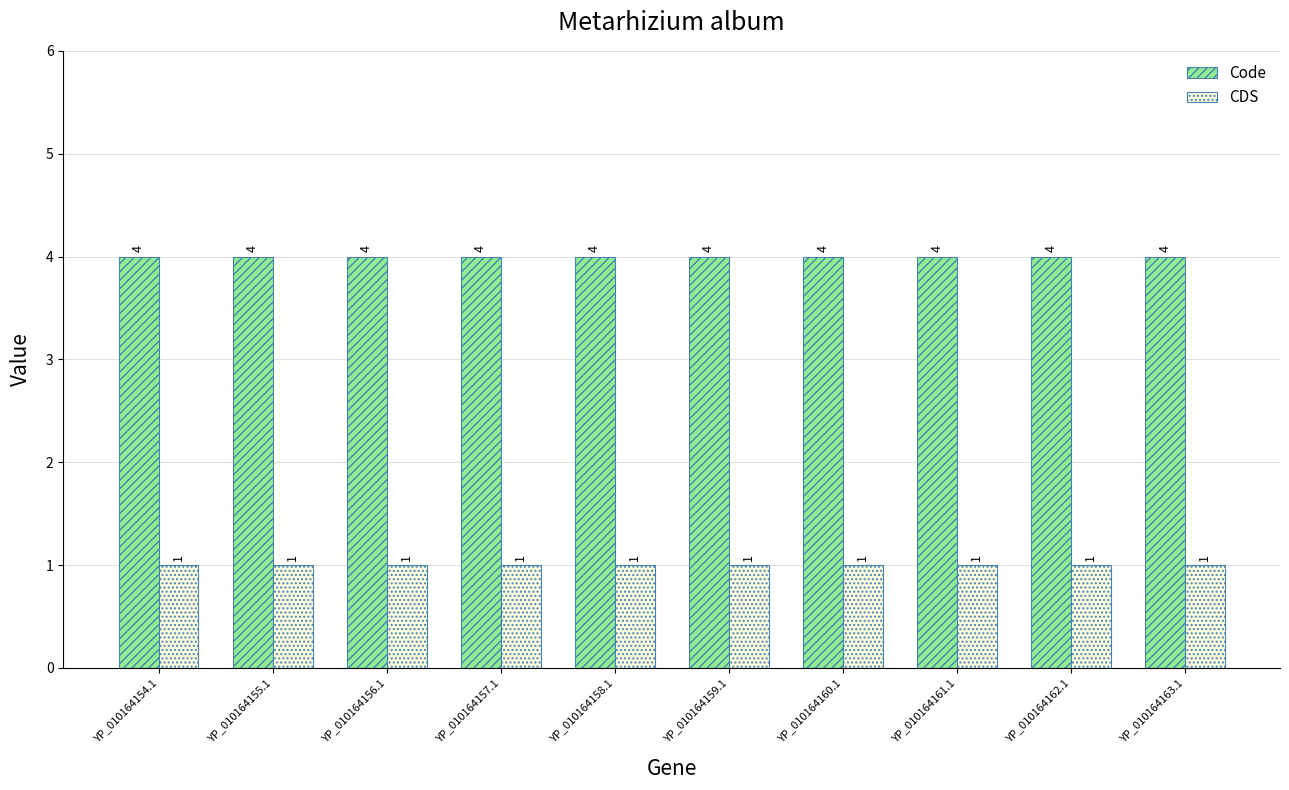

Reading left to right, list all the values displayed in this chart.

Code: YP_010164154.1=4	YP_010164155.1=4	YP_010164156.1=4	YP_010164157.1=4	YP_010164158.1=4	YP_010164159.1=4	YP_010164160.1=4	YP_010164161.1=4	YP_010164162.1=4	YP_010164163.1=4
CDS: YP_010164154.1=1	YP_010164155.1=1	YP_010164156.1=1	YP_010164157.1=1	YP_010164158.1=1	YP_010164159.1=1	YP_010164160.1=1	YP_010164161.1=1	YP_010164162.1=1	YP_010164163.1=1